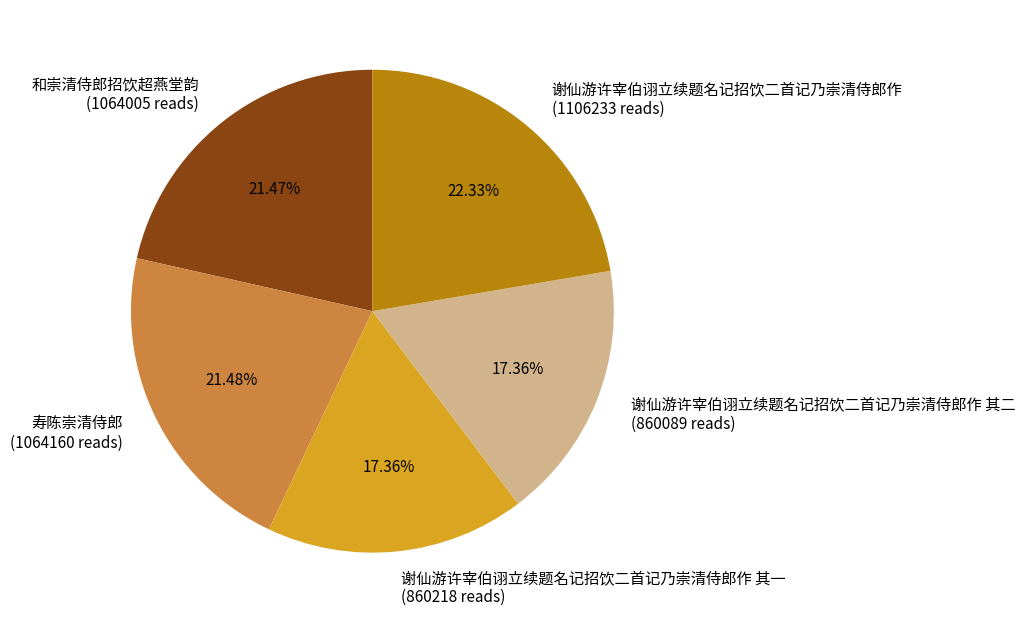

Is 寿陈崇清侍郎 (1064160 reads) the majority of the pie?

No